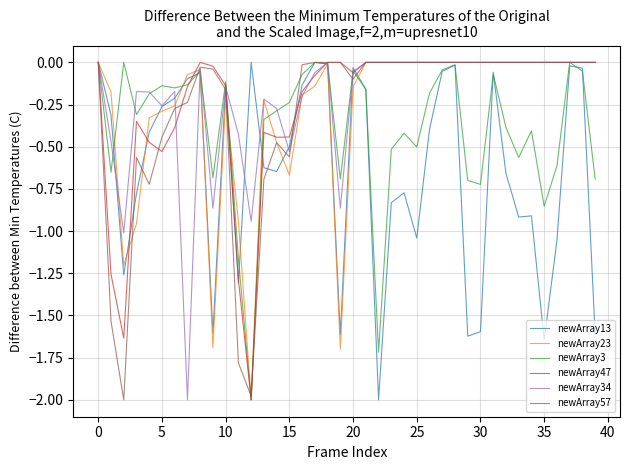

What is the minimum value shown in the chart?

-2.0